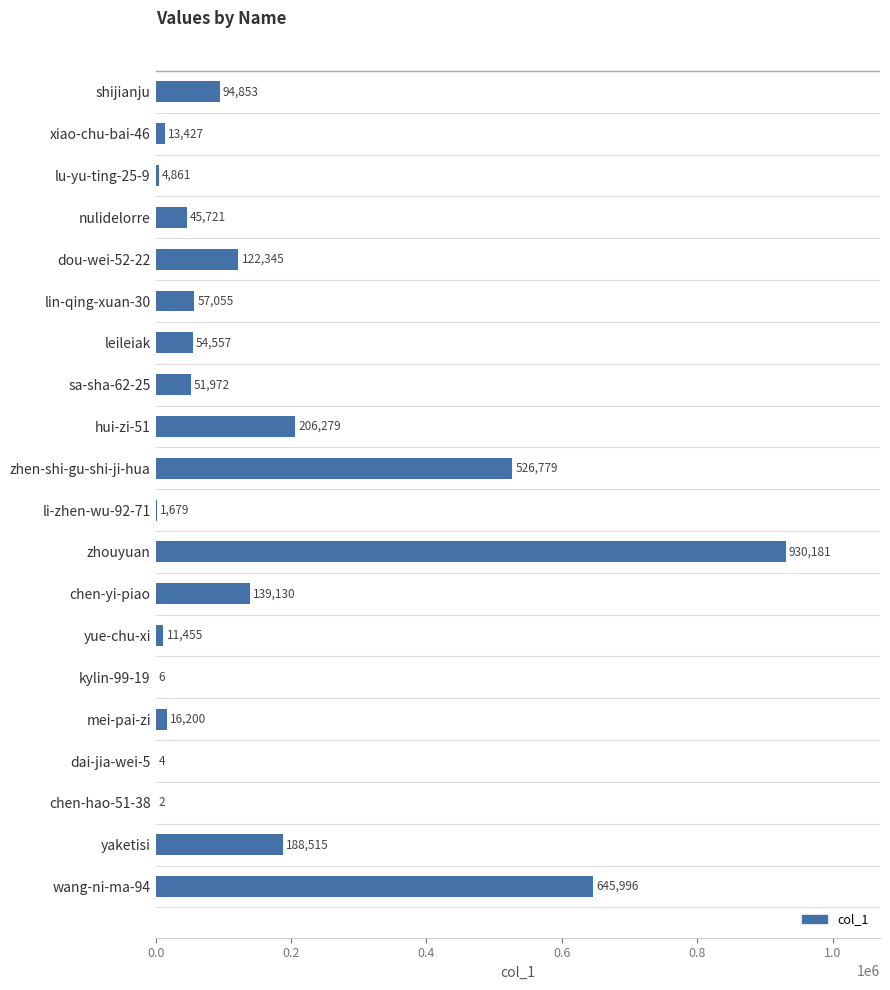

True or false: the data shows 94853 at shijianju.

True